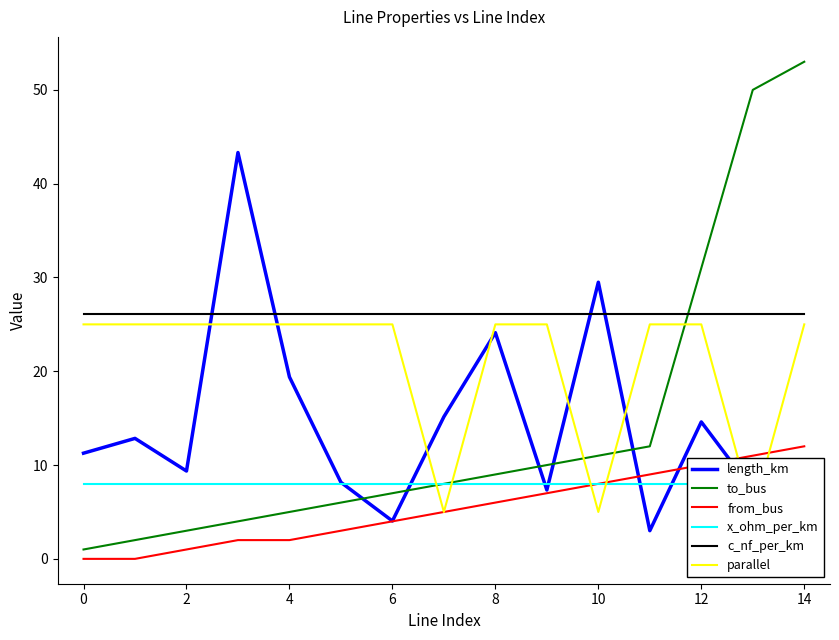

Is it true that c_nf_per_km equals 26.1 at 12?

True